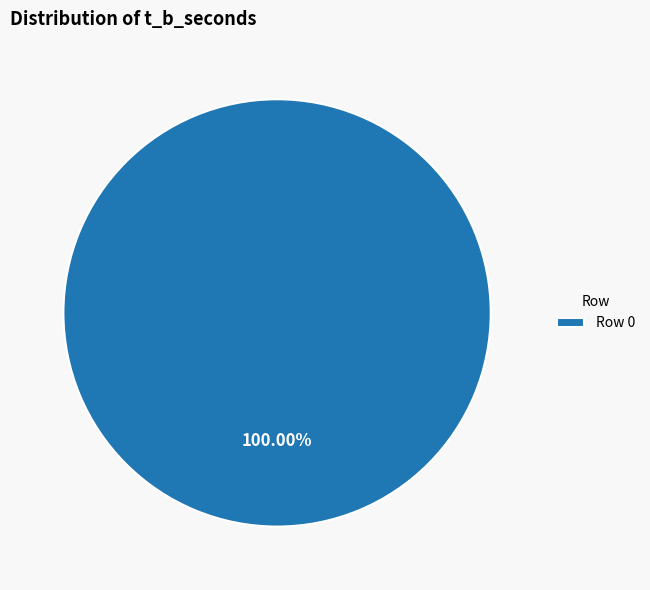

What is the majority slice?

Row 0